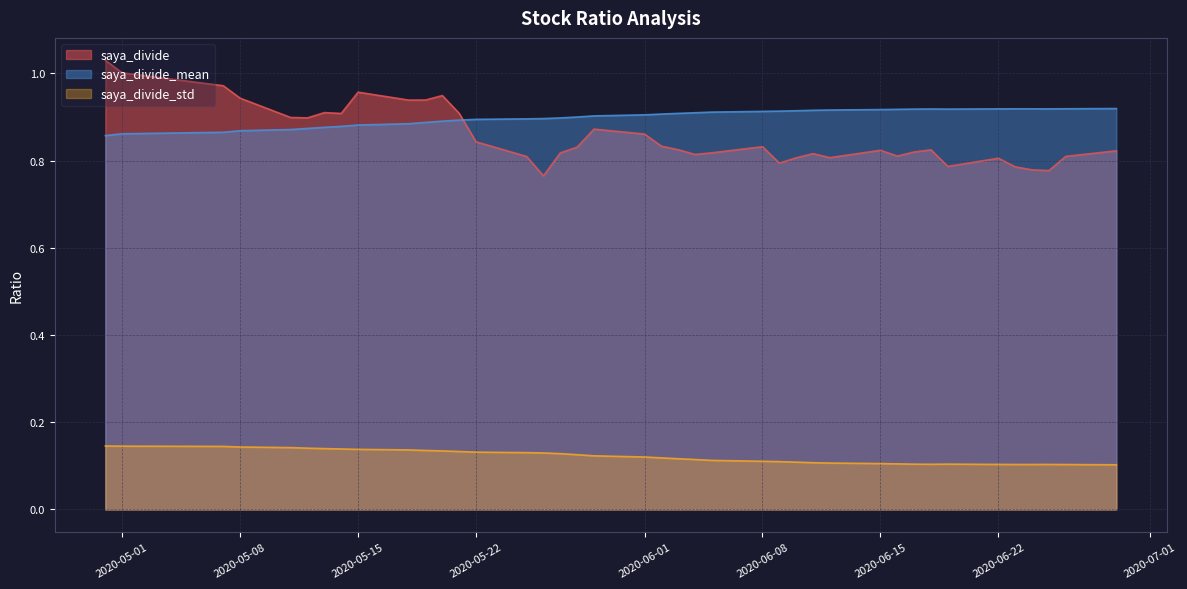

How many lines are shown in the chart?

3